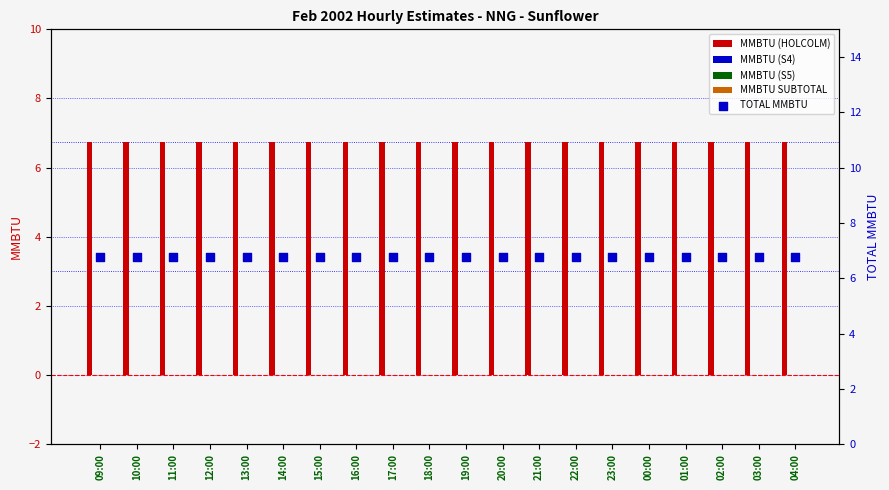

Which series contains the highest Y value?

MMBTU (HOLCOLM)